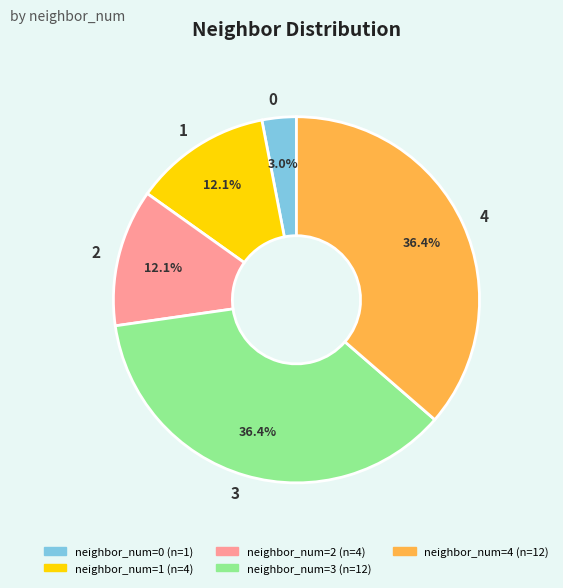

How much of the chart is everything except 4?

63.6%